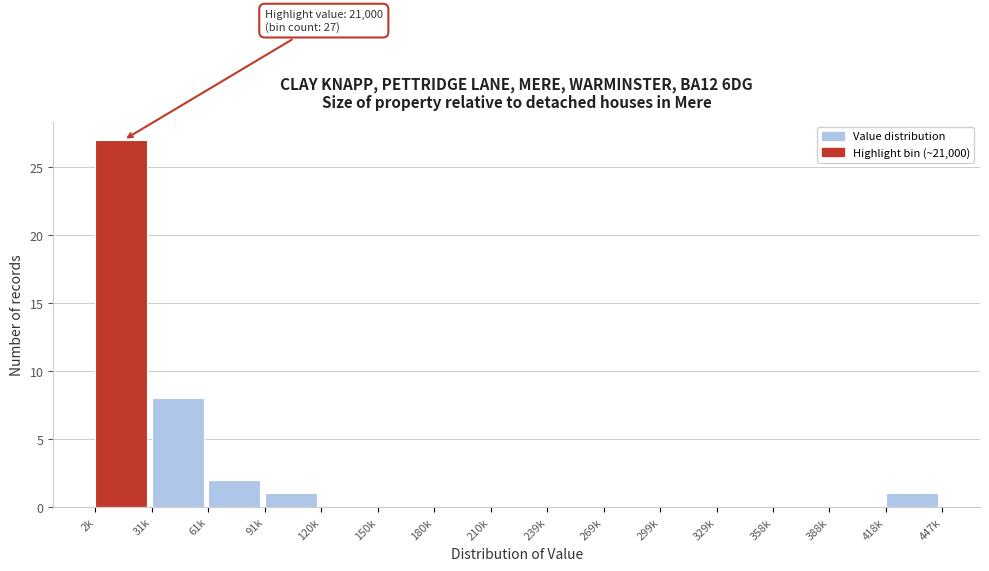

Reading left to right, transcribe all the data shown in this chart.

2k=27	31k=8	61k=2	91k=1	120k=0	150k=0	180k=0	210k=0	239k=0	269k=0	299k=0	329k=0	358k=0	388k=0	418k=1